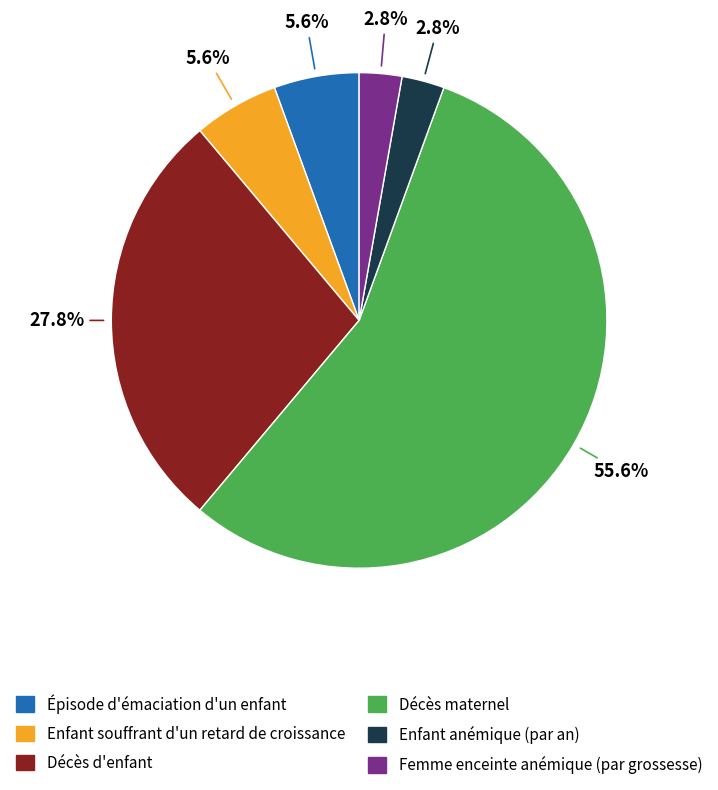

Combined, do Épisode d'émaciation d'un enfant and Décès maternel account for over 50%?

Yes